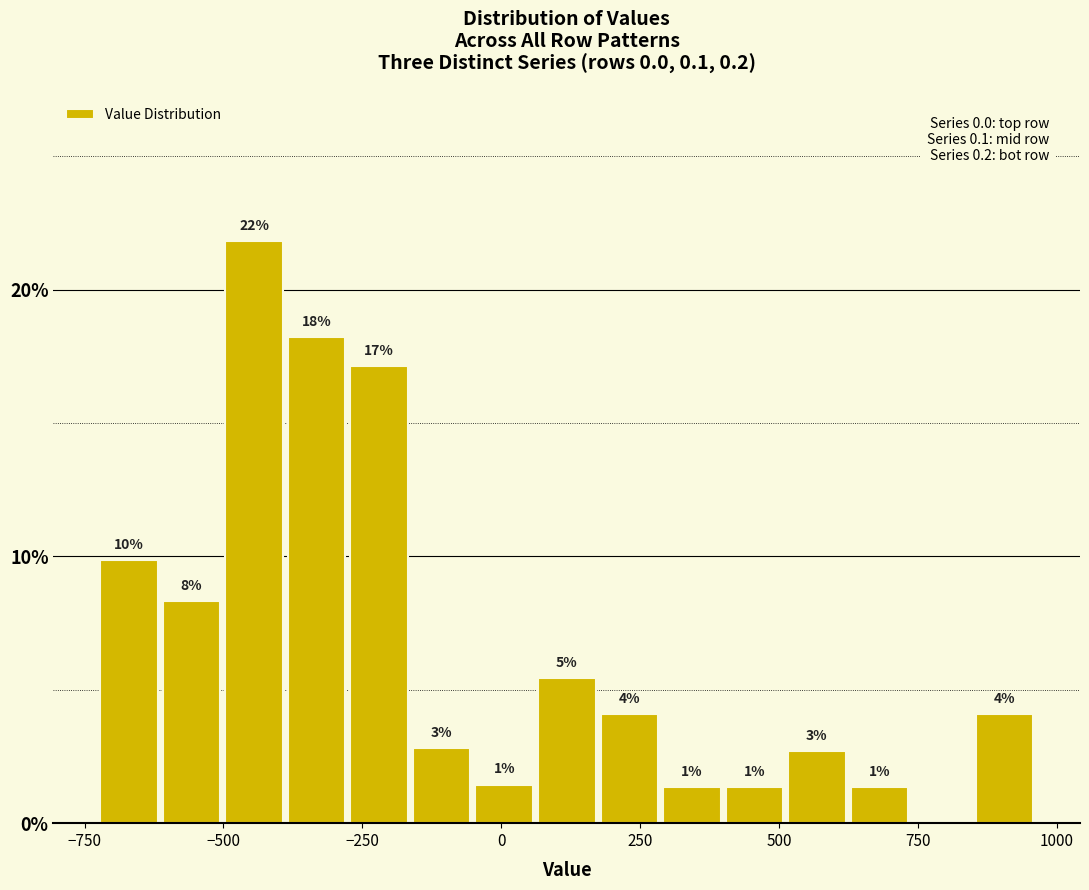

Read against the x-axis, roughly where is the centre of the tallest bar?

-450